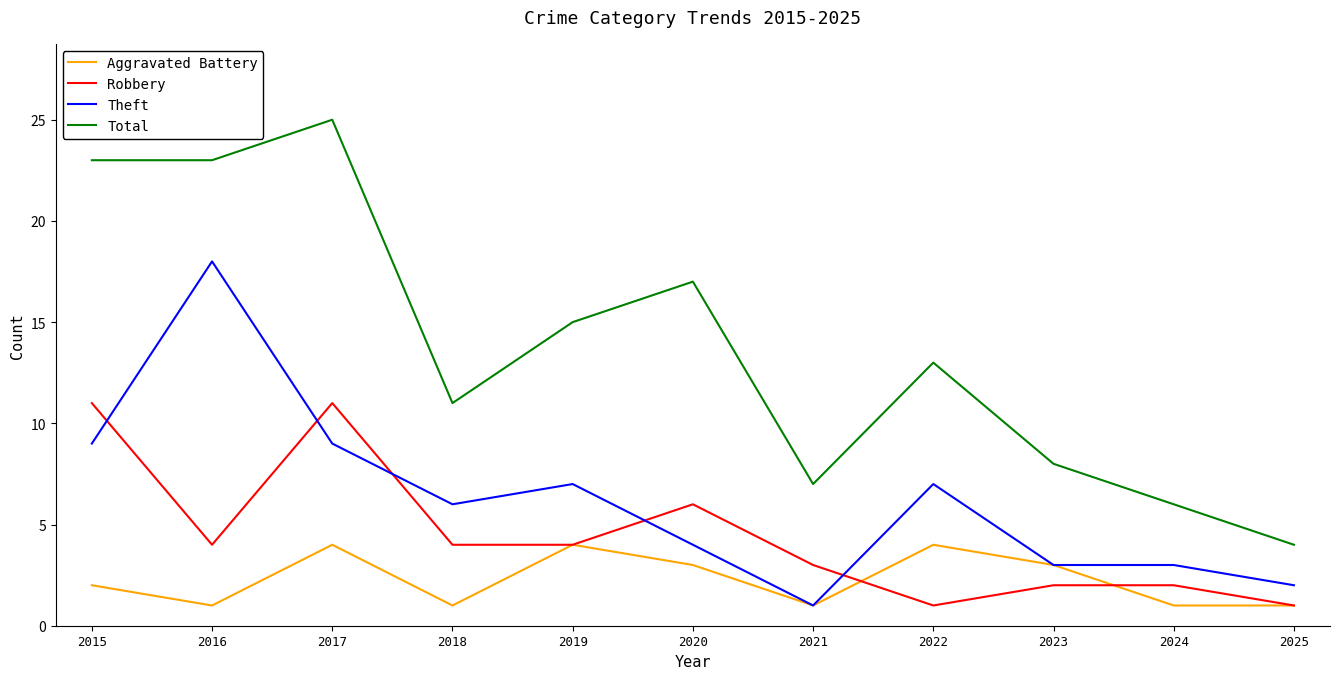

At which label is Robbery closest to 6?

2020